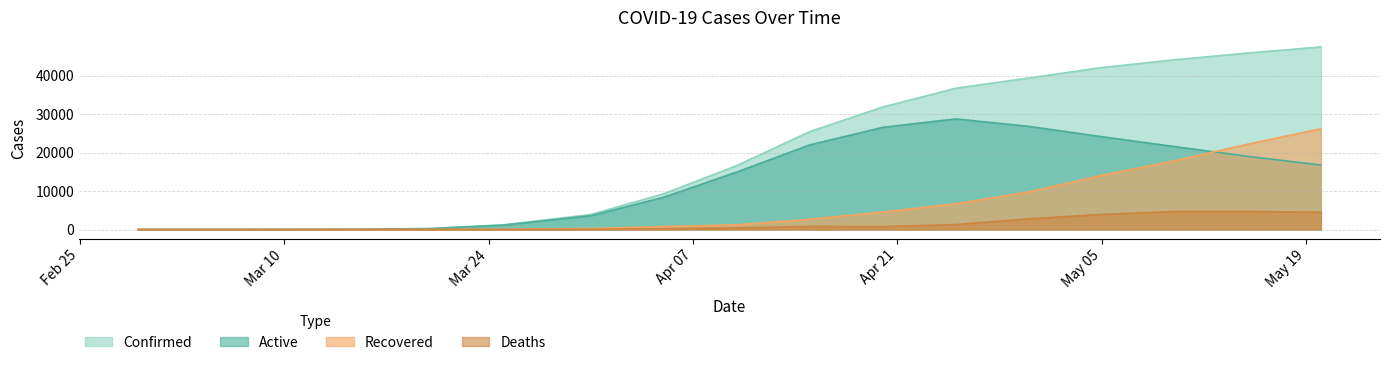

Which series has the largest range (max minus min)?

Confirmed